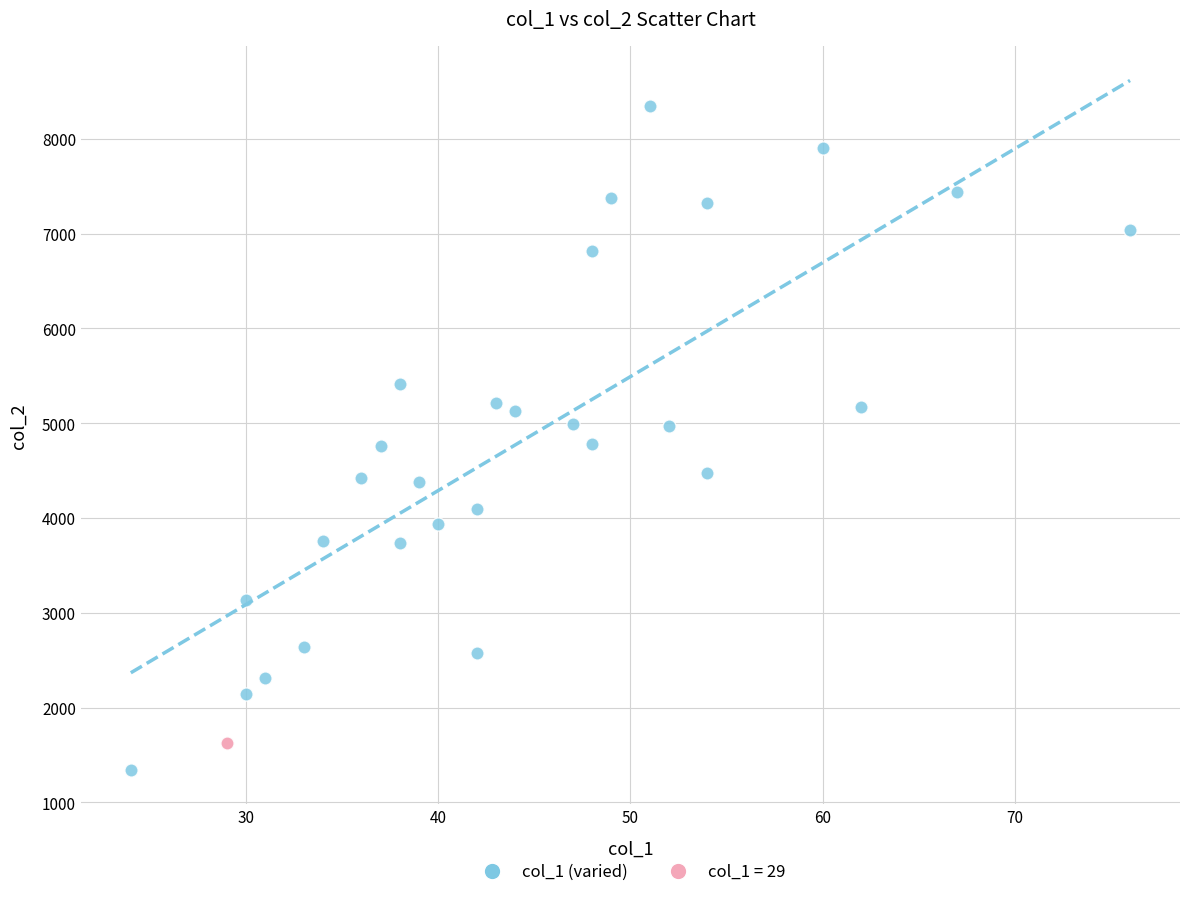

Which series contains the highest Y value?

col_1 (varied)